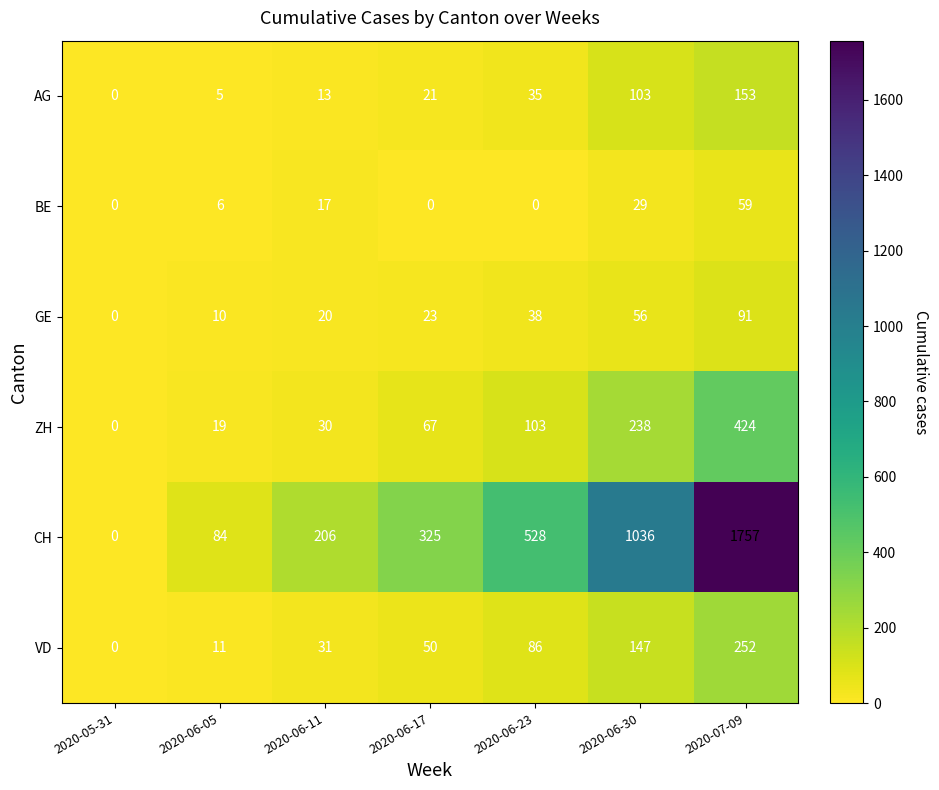

The CH series shows 1036 at 2020-06-30. True or false?

True